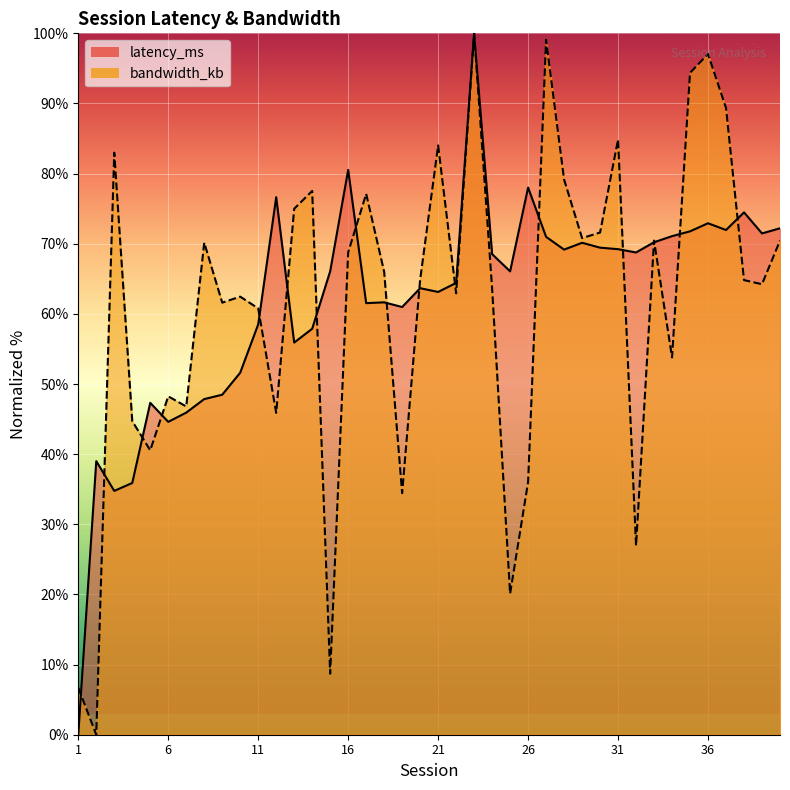

What is the difference between the bandwidth_kb values at 24 and 15?

54.9